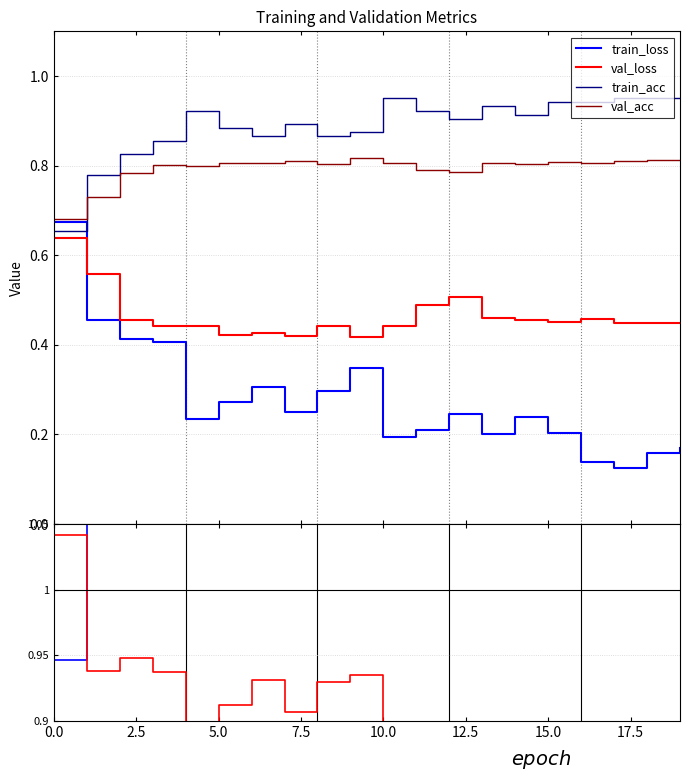

True or false: ratio_acc and val_loss cross at least once.

False